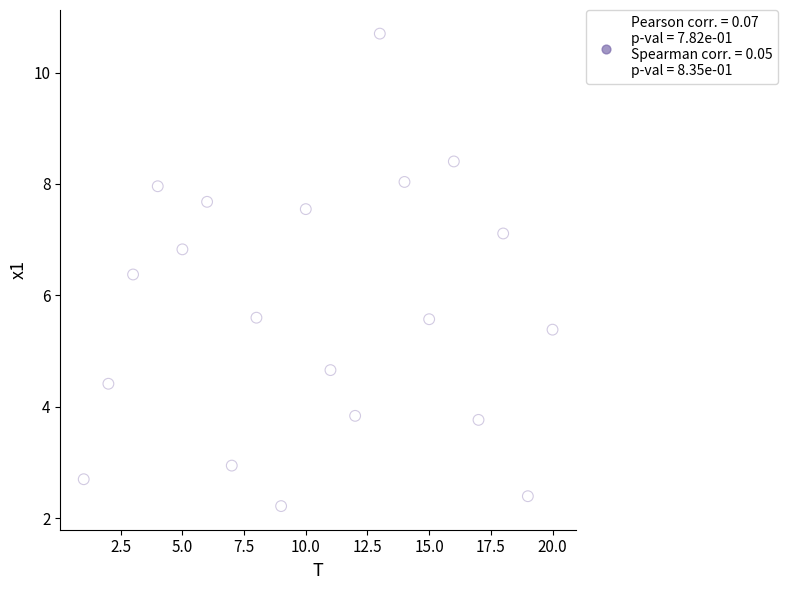

What is the range of X values (max minus min)?

19.0